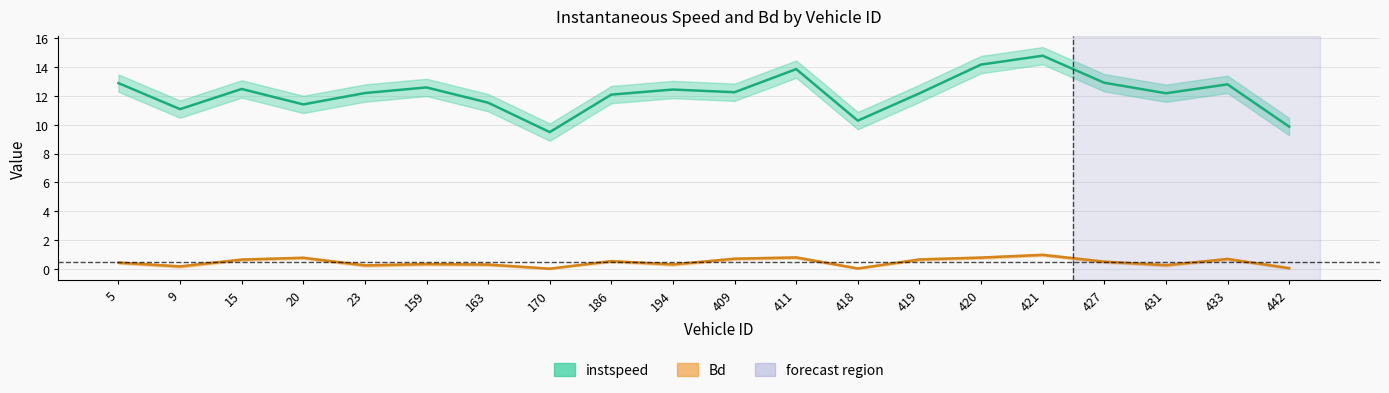

What is the value of the instspeed point at the 5th from the left?

12.2